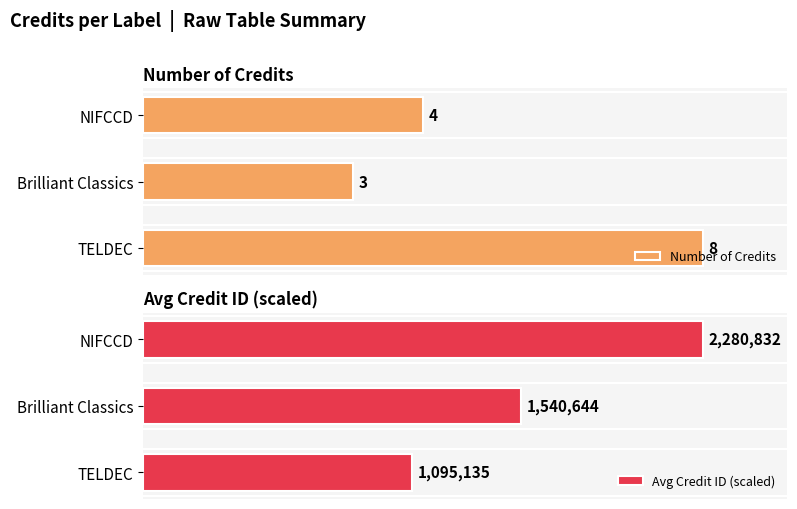

What value does the Number of Credits series have at NIFCCD?

4.0